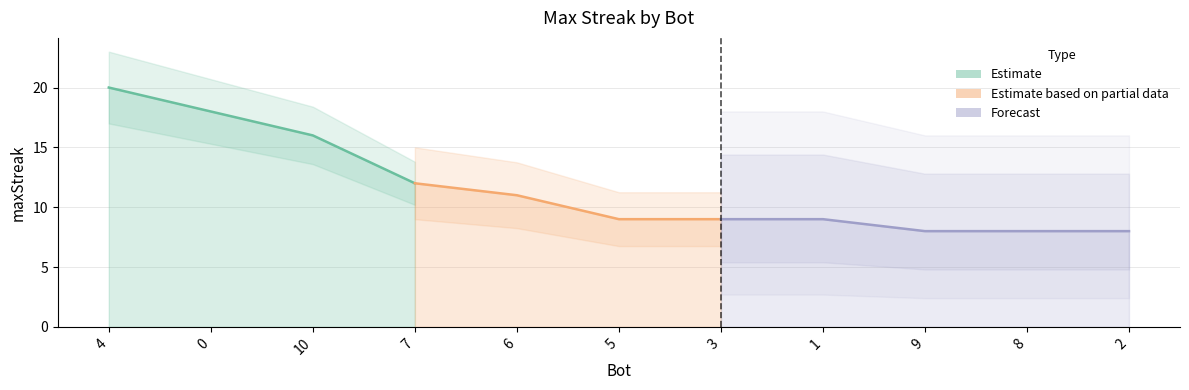

Reading left to right, list all the values displayed in this chart.

20	18	16	12	11	9	9	9	8	8	8